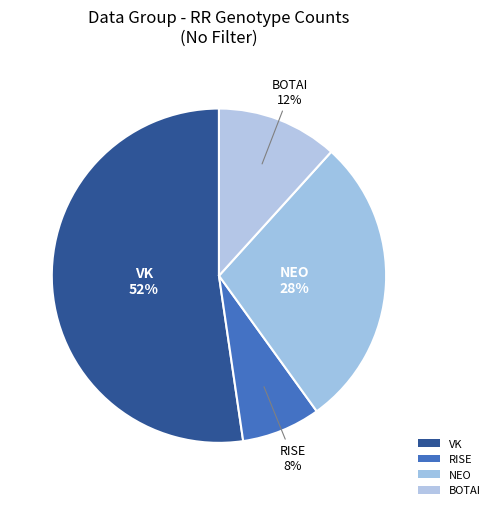

How many segments does this pie chart have?

4